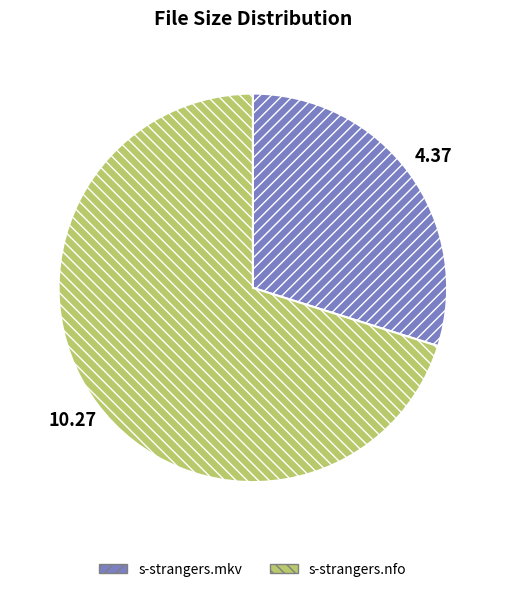

Rank the categories by value from highest to lowest.

s-strangers.nfo, s-strangers.mkv